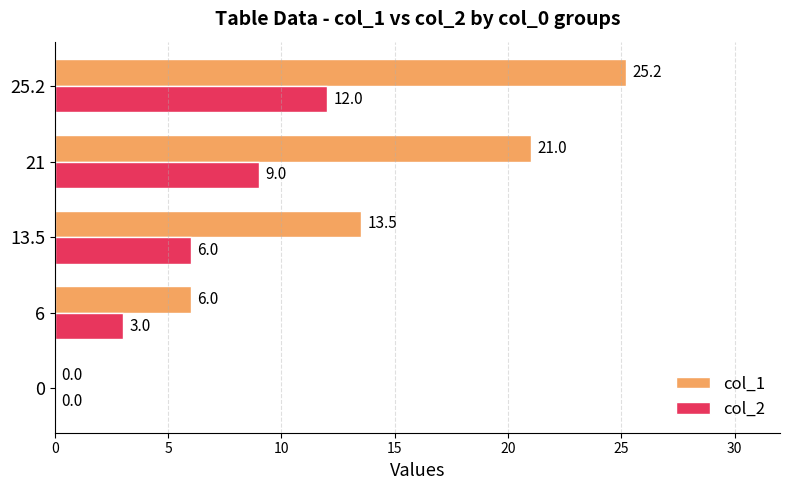

What is the sum of all col_2 values?

30.0